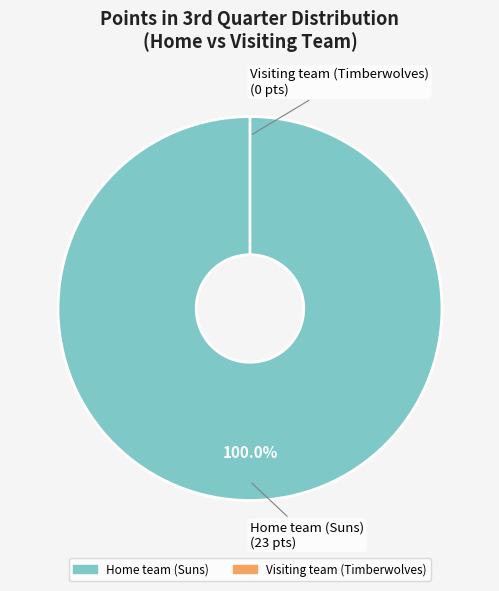

What percentage is NOT represented by Visiting team (Timberwolves)?

100.0%